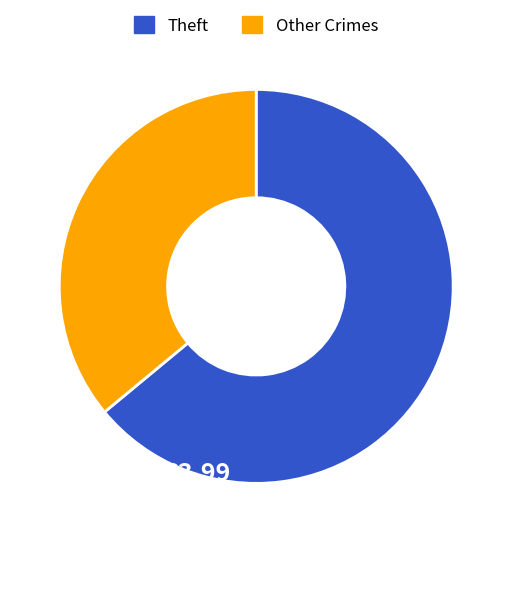

Combined, do Theft and Other Crimes account for over 50%?

Yes